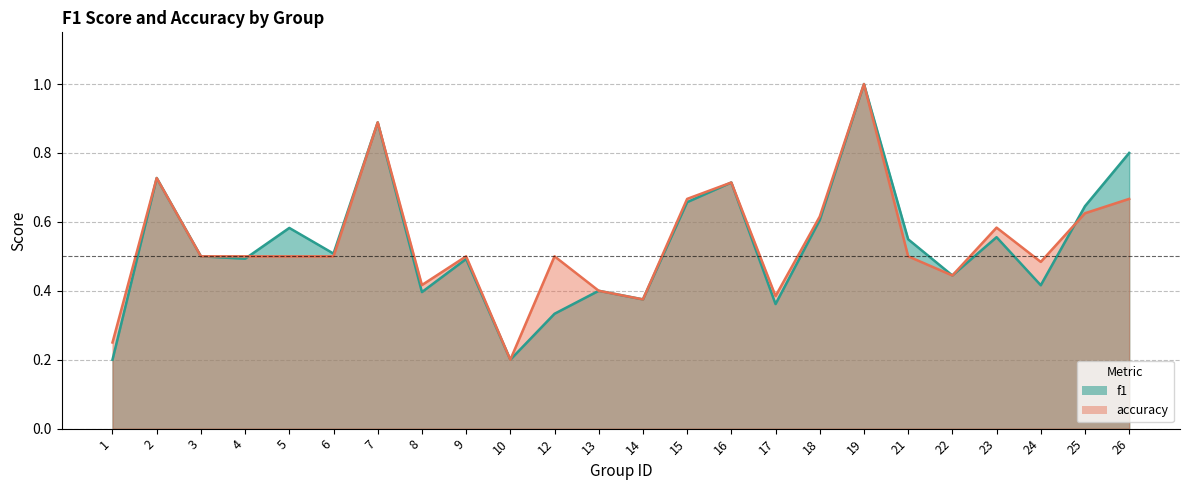

Which label corresponds to the largest value in the chart?

19